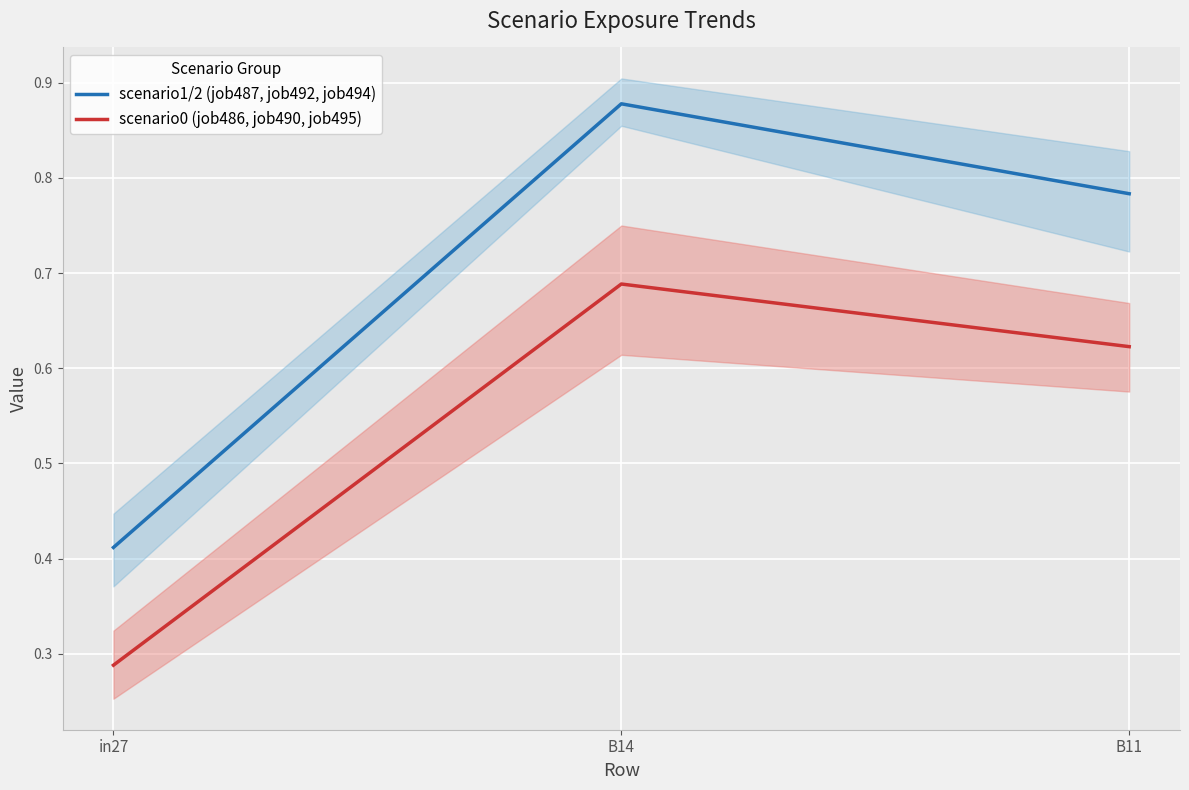

List the series in order of their overall mean, highest first.

scenario1/2 (job487, job492, job494), scenario0 (job486, job490, job495)